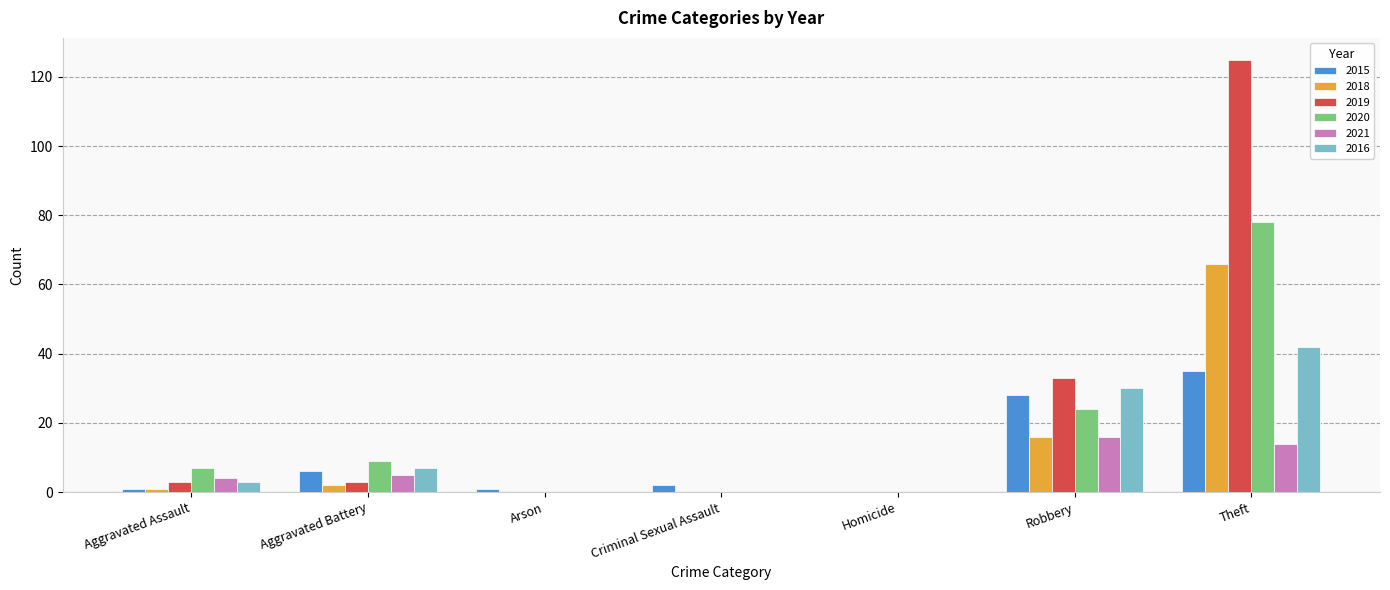

What is the highest value of the 2018 series?

66